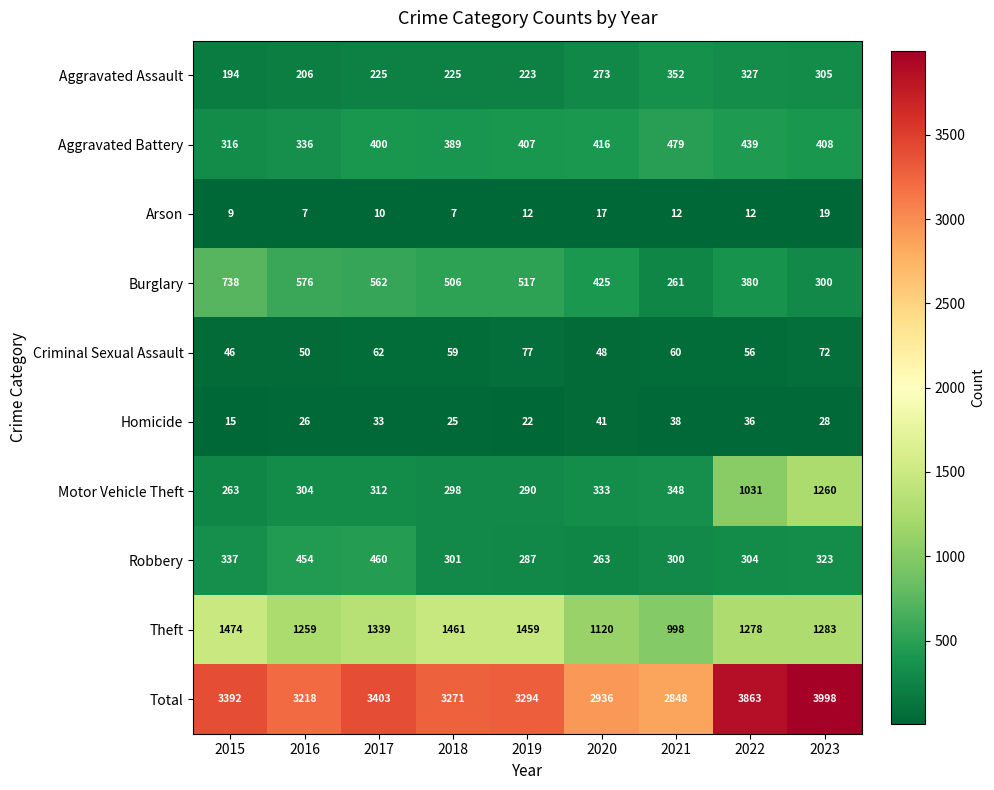

What is the difference between the highest and lowest values at 2021?

2836